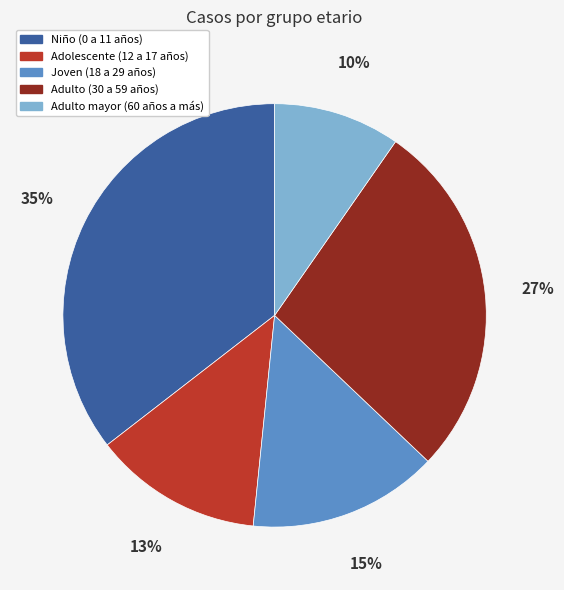

Do Adulto (30 a 59 años) and Adulto mayor (60 años a más) together represent more than half of the pie?

No